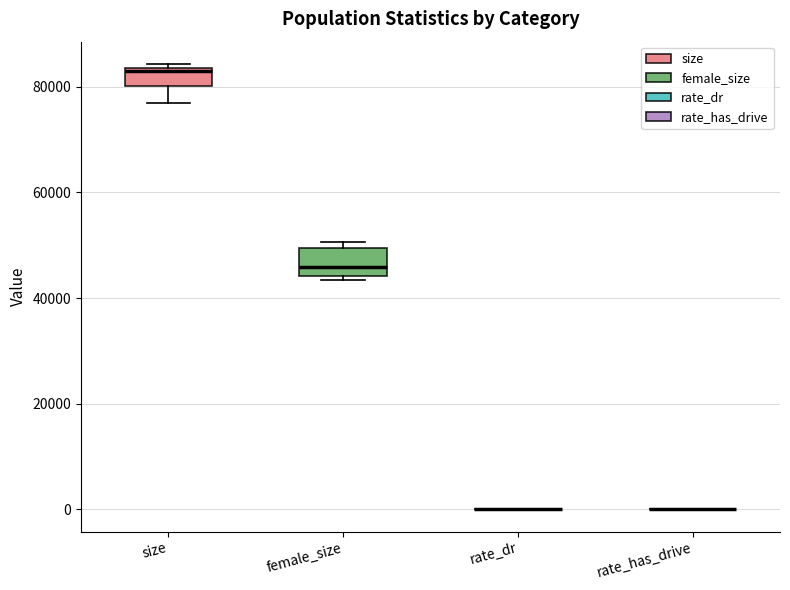

Reading left to right, transcribe this box plot: for each box, give where its median line is, the range the box spans, and where its two whiskers end, as read against the y-axis. The values are not printed on the chart, so give them approximately, as read against the axis.

size: median 84000 (just below the box's upper edge), box 80000 to 84000, whiskers 78000 to 84000 (just above the box's upper edge)
female_size: median 46000, box 44000 to 50000, whiskers 44000 (just below the box's lower edge) to 50000 (just above the box's upper edge)
rate_dr: box collapsed to a line at 0, whiskers 0 to 0
rate_has_drive: box collapsed to a line at 0, whiskers 0 to 0